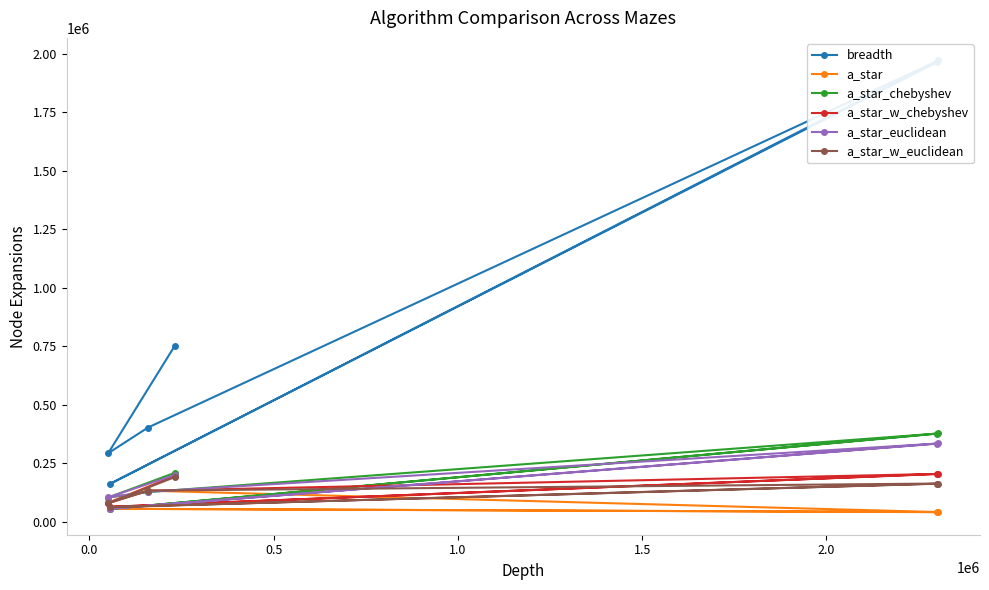

What is the highest value of the a_star series?

194247